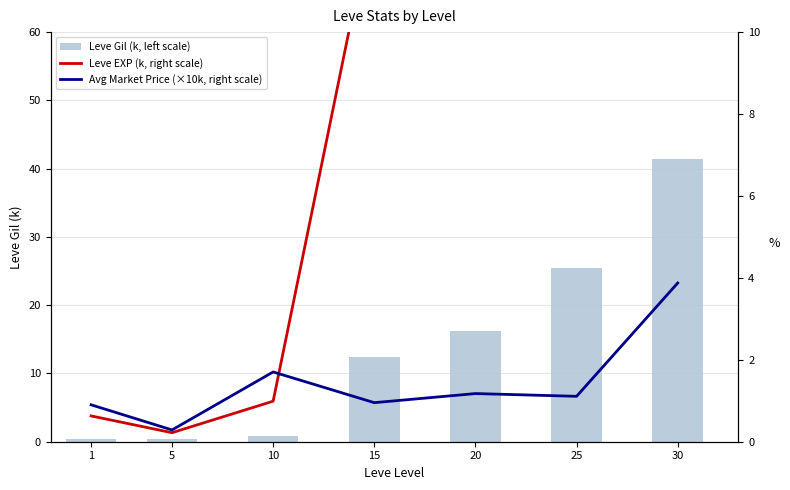

At how many categories does at least one series exceed 1?

5